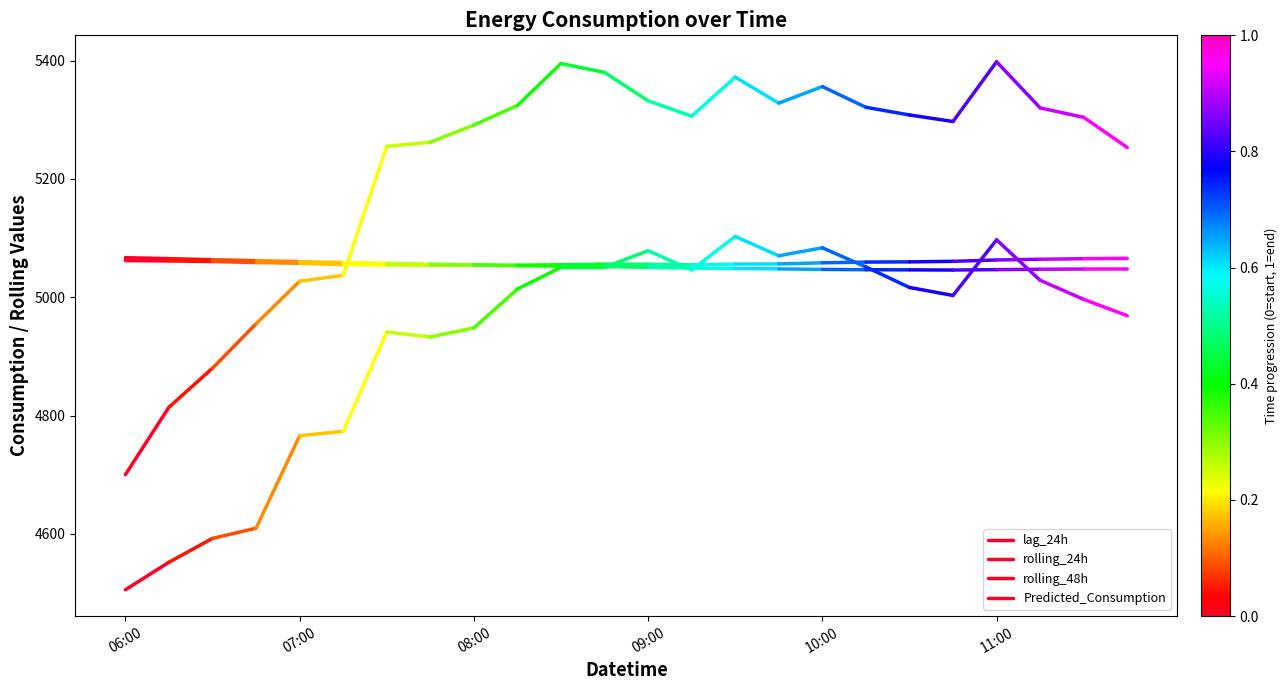

Which category has the lowest value in the Predicted_Consumption series?

06:00